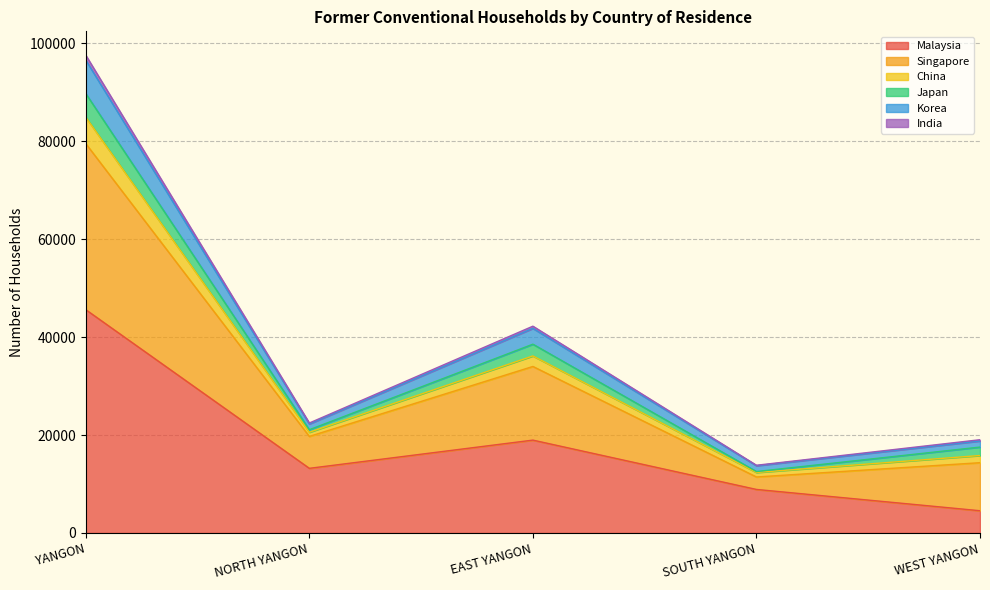

Between YANGON and WEST YANGON, which is larger?

YANGON